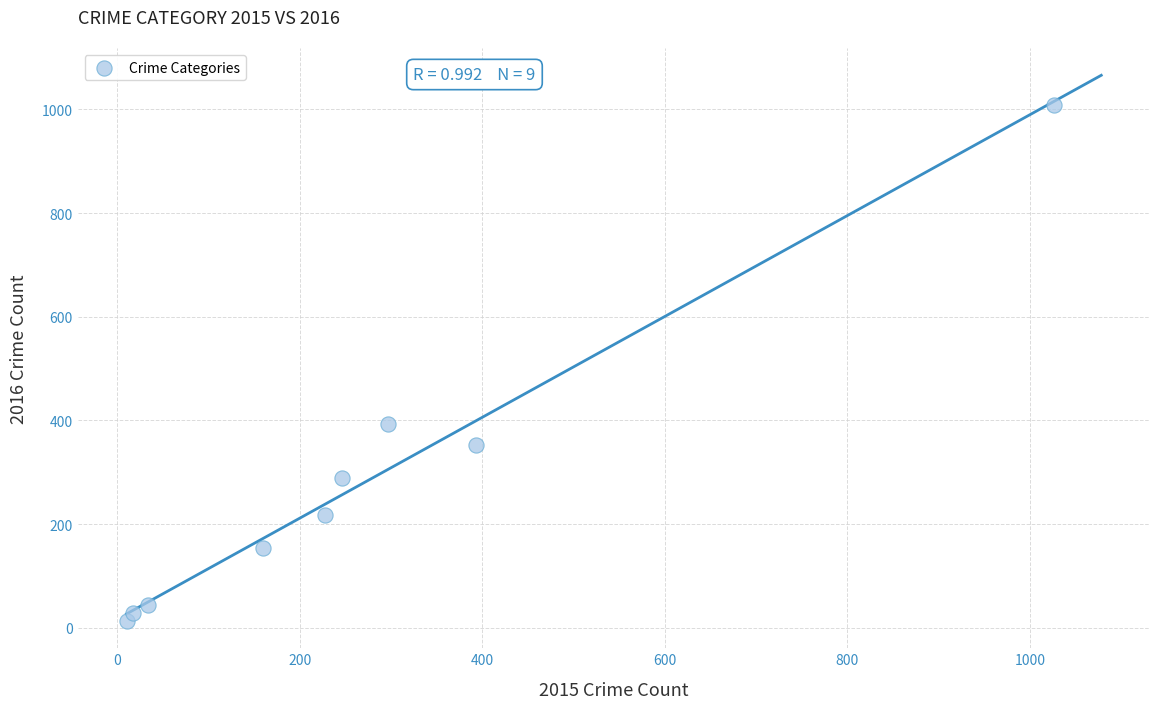

What Y value in the scatter plot is closest to 511?

394